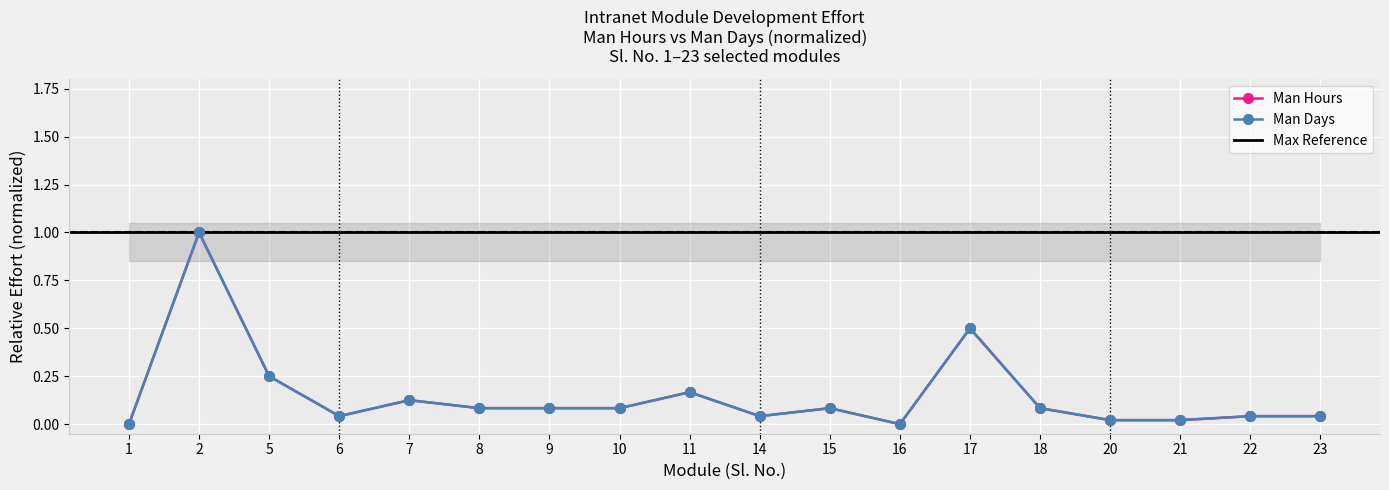

Does the chart display data point markers on the line(s)?

Yes